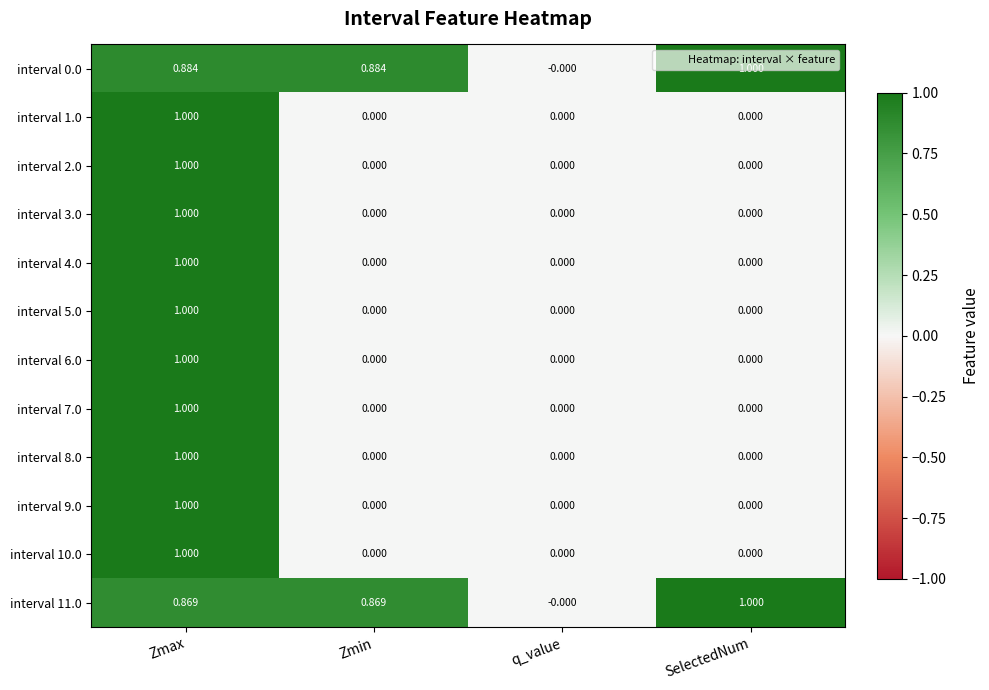

Which category has the highest value in the interval 11.0 series?

SelectedNum